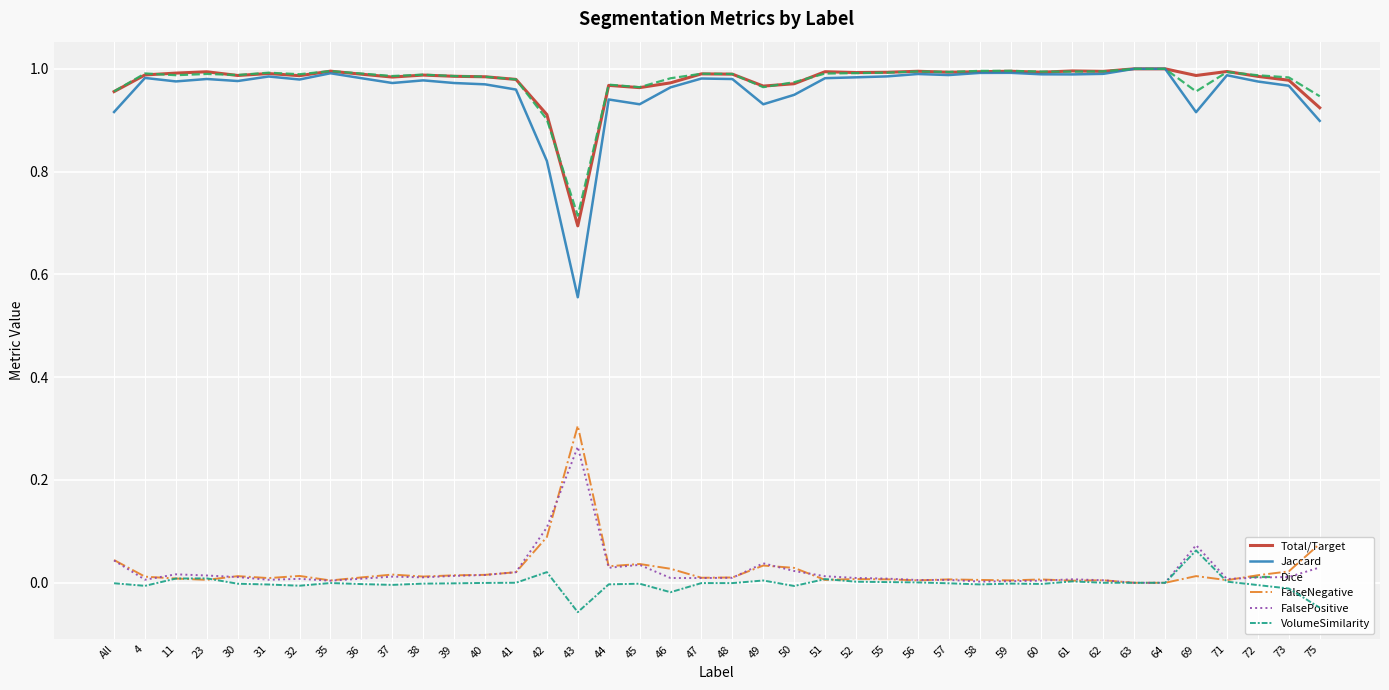

Between 4 and 43, which series saw the biggest shift?

Jaccard